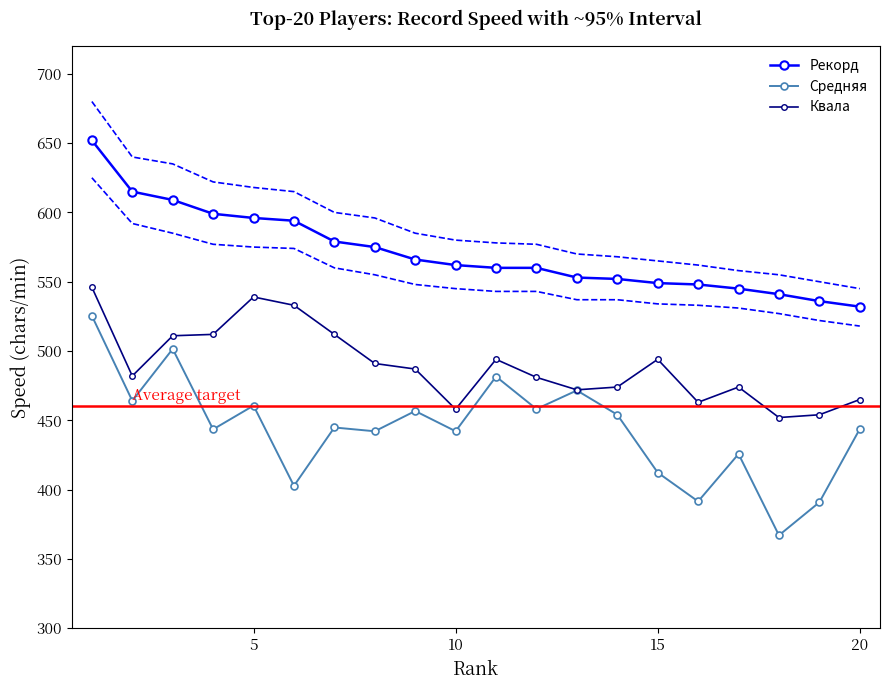

Reading left to right, list all the values displayed in this chart.

Рекорд: 652.0	615.0	609.0	599.0	596.0	594.0	579.0	575.0	566.0	562.0	560.0	560.0	553.0	552.0	549.0	548.0	545.0	541.0	536.0	532.0
Средняя: 525.4	464.1	501.5	443.5	460.6	402.7	444.8	442.1	456.7	442.1	481.6	458.2	471.6	454.1	412.3	391.5	425.7	367.0	390.9	443.7
Квала: 546.0	482.0	511.0	512.0	539.0	533.0	512.0	491.0	487.0	458.0	494.0	481.0	472.0	474.0	494.0	463.0	474.0	452.0	454.0	465.0